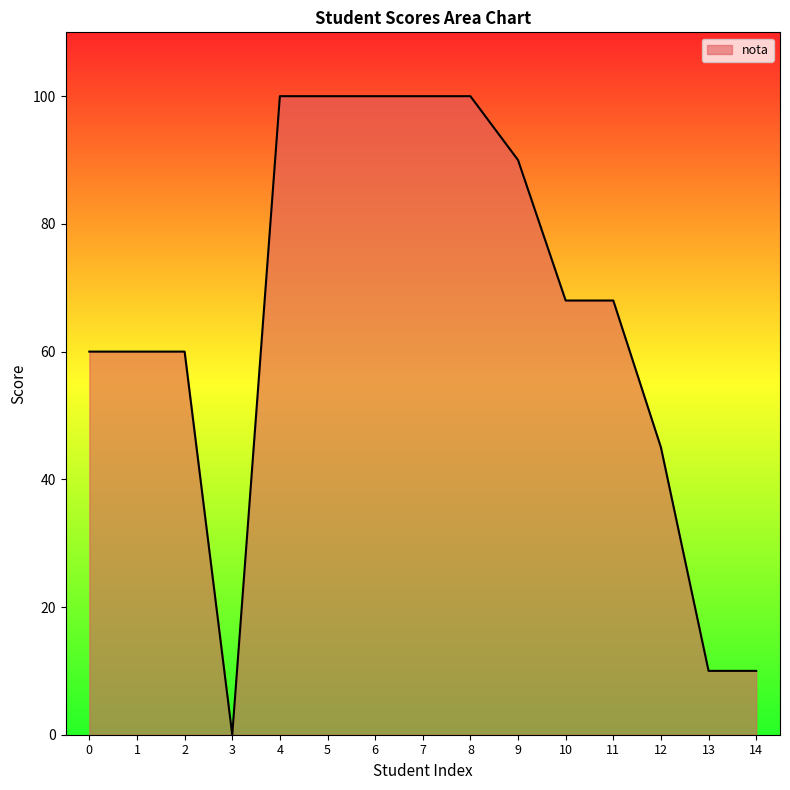

Reading left to right, extract all data points from this chart.

0=60	1=60	2=60	3=0	4=100	5=100	6=100	7=100	8=100	9=90	10=68	11=68	12=45	13=10	14=10